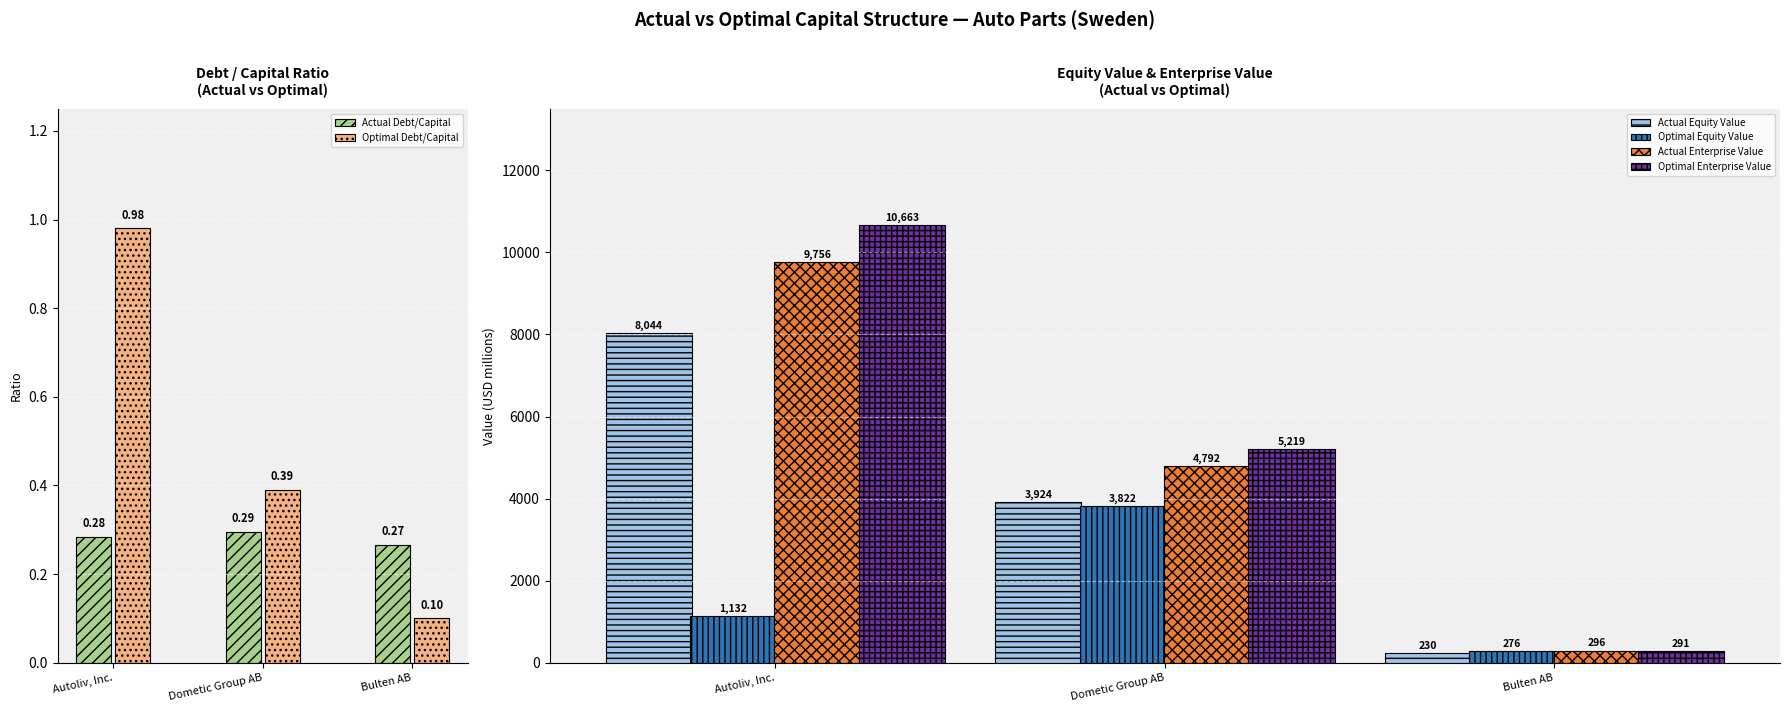

How many categories are shown in the chart?

3